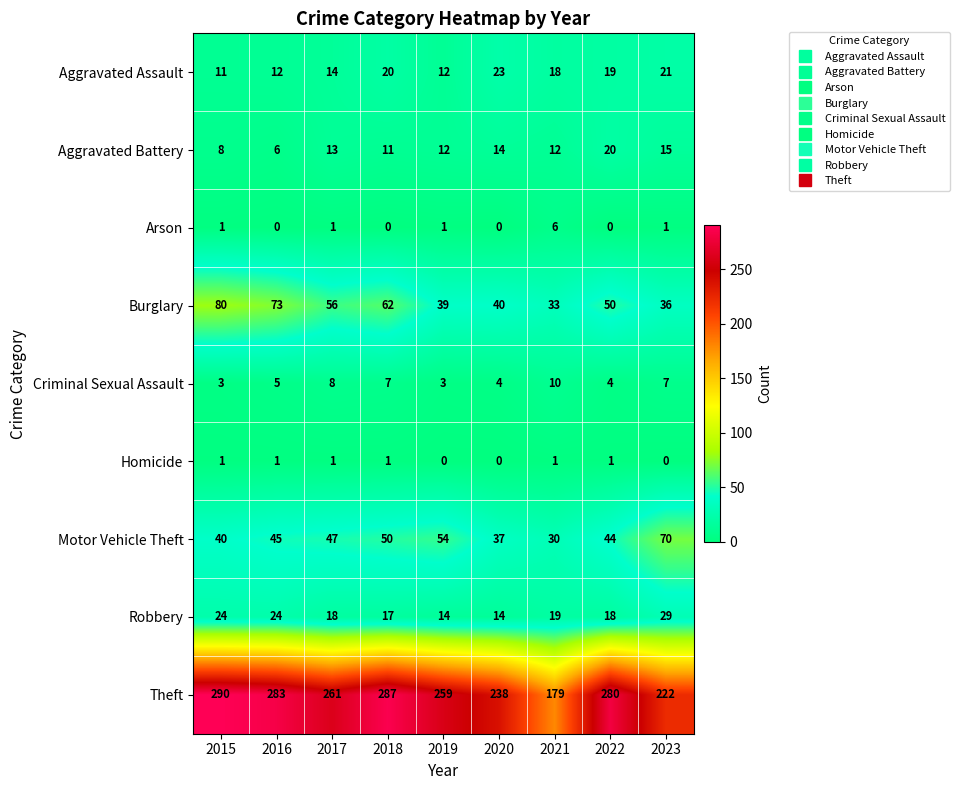

What is the minimum value for Burglary?

33